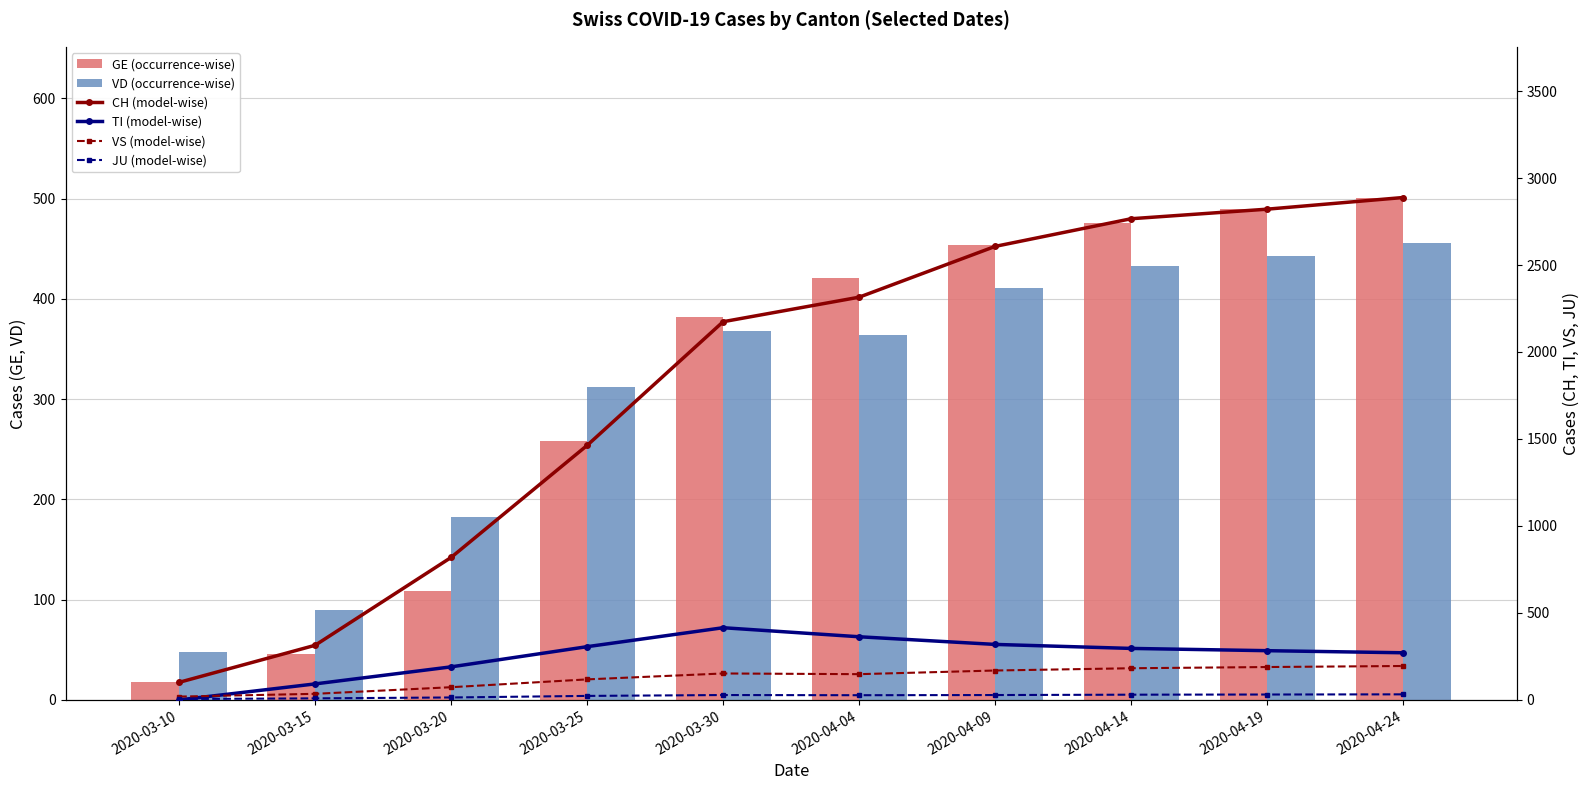

Which series changed the most between 2020-03-10 and 2020-04-09?

CH (model-wise)